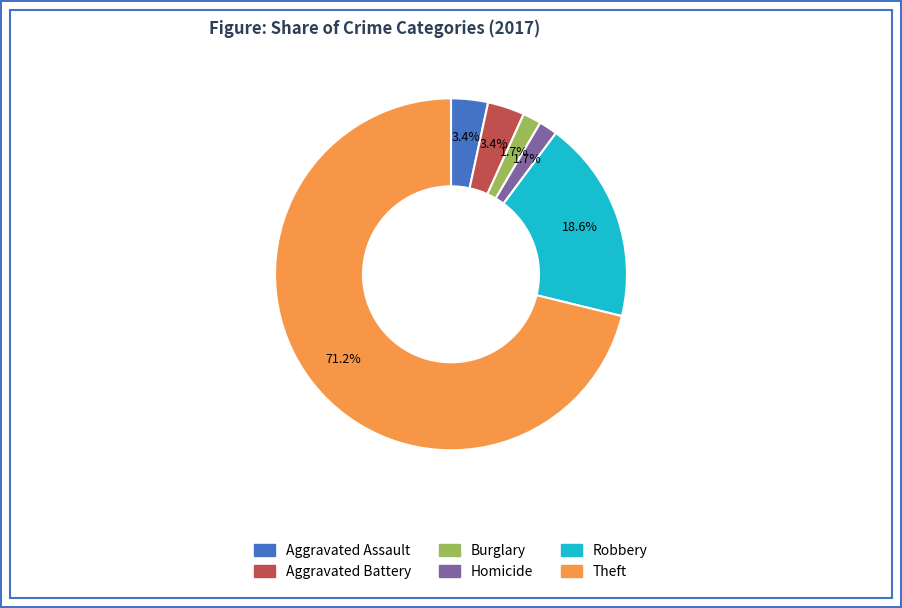

Is there any slice that represents more than half of the pie?

Yes